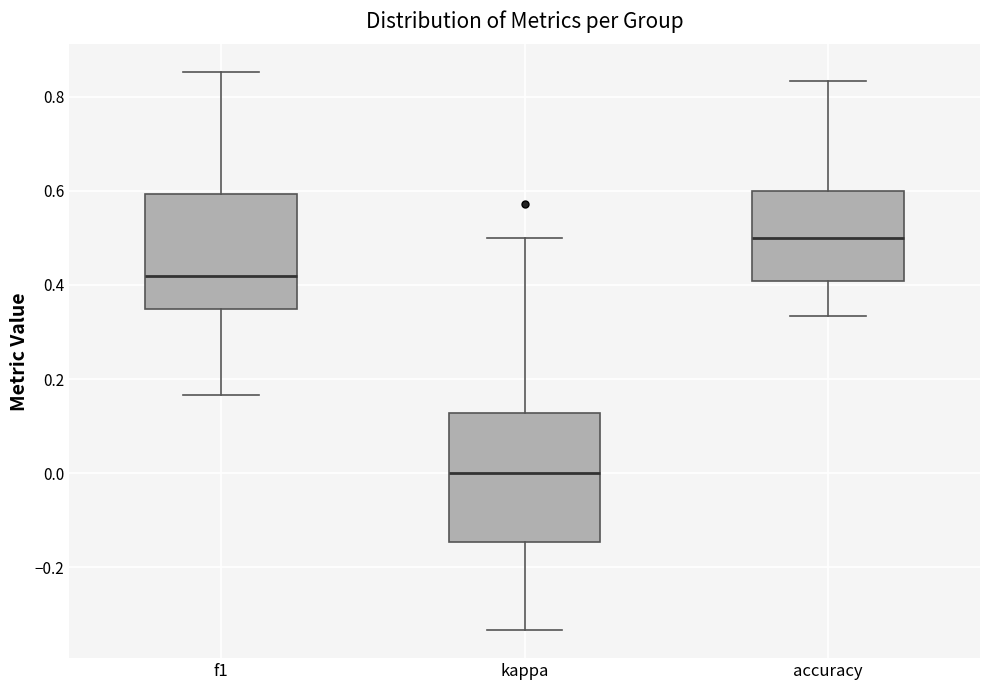

Reading left to right, read every box against the y-axis: the position of its median line, the range the box covers, and the ends of its whiskers. The values are not printed on the chart, so give them approximately, as read against the axis.

f1: median 0.42, box 0.34 to 0.60, whiskers 0.16 to 0.86
kappa: median 0.00, box -0.14 to 0.12, whiskers -0.34 to 0.50
accuracy: median 0.50, box 0.40 to 0.60, whiskers 0.34 to 0.84